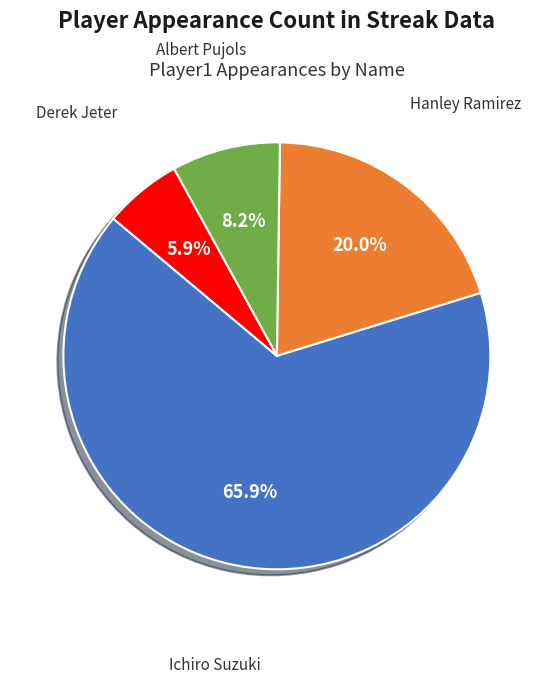

Is there any slice that represents more than half of the pie?

Yes